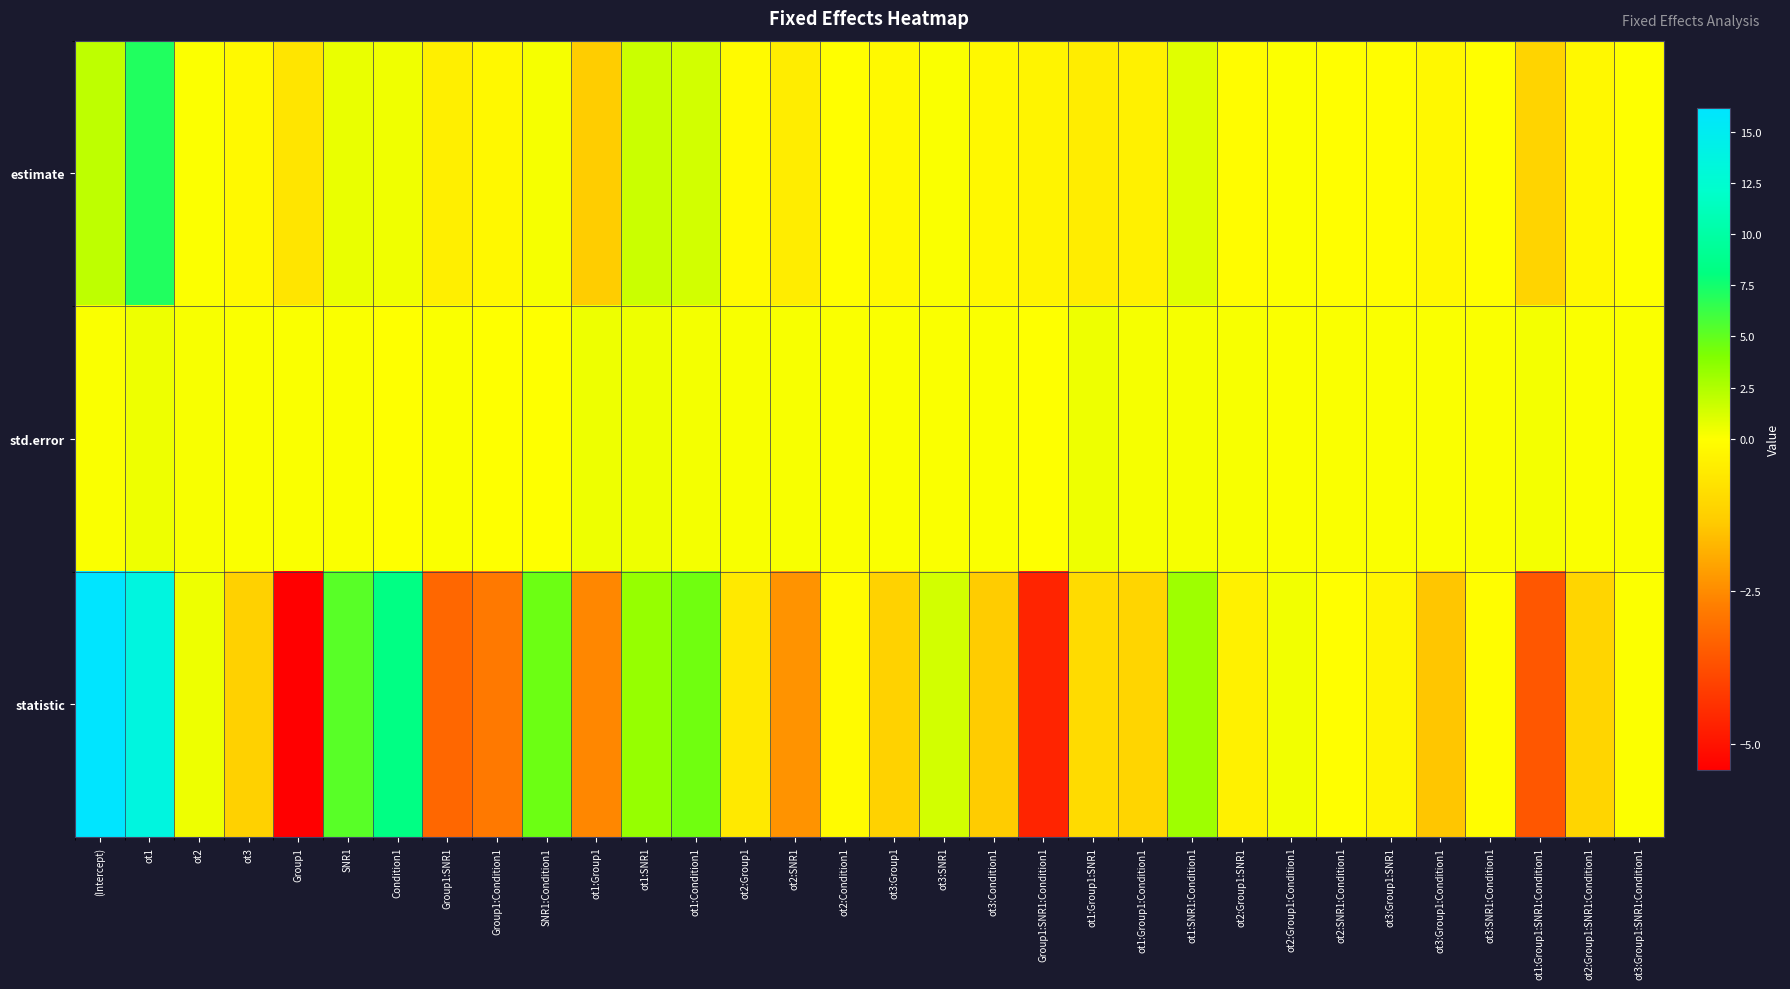

At which category does the chart reach its peak across all series?

(Intercept)